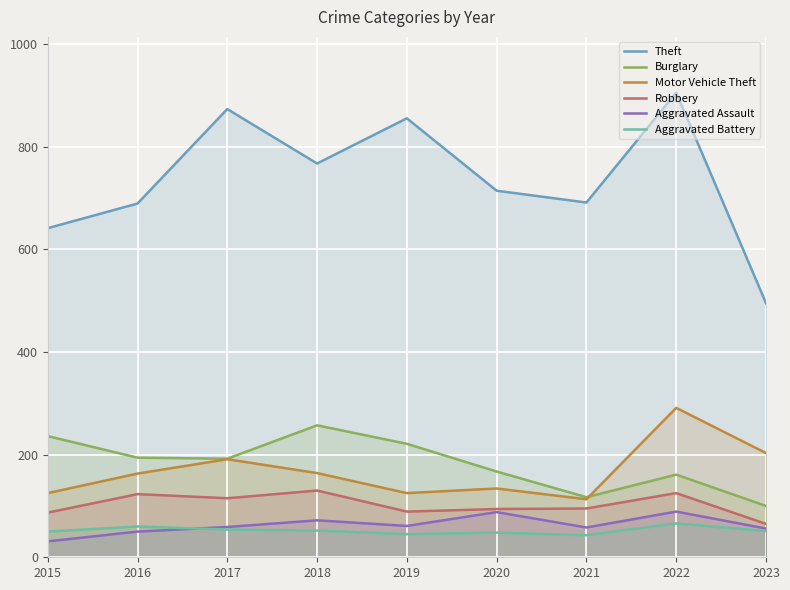

At which category does Burglary reach its first local peak?

2018